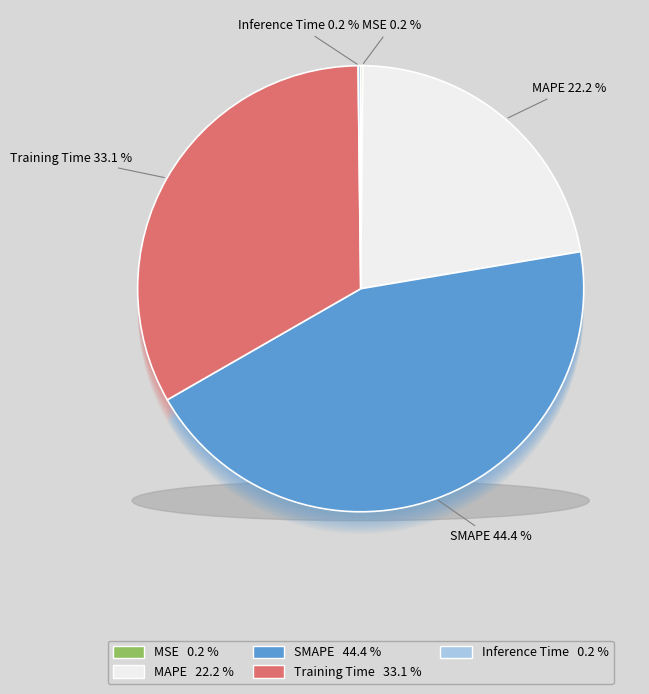

How many slices are in this pie chart?

5